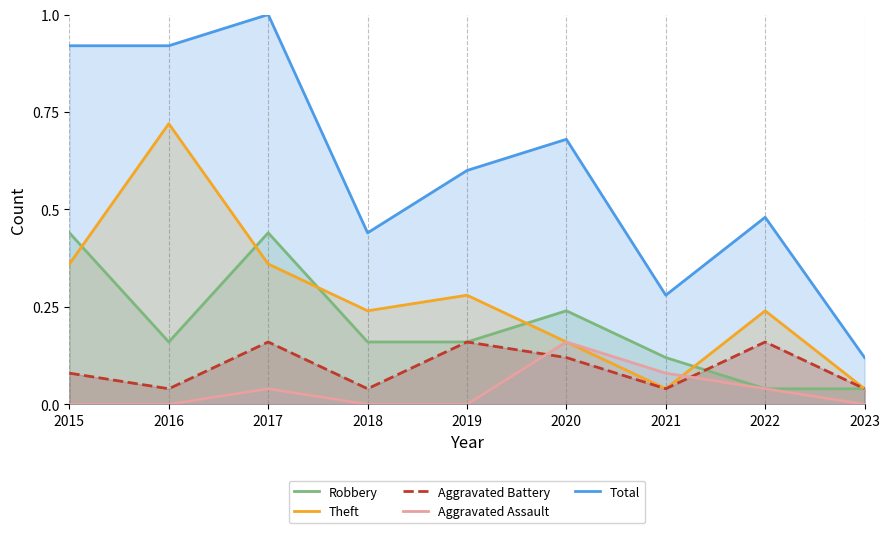

True or false: Aggravated Assault has a value of 0.1 at 2019.

False